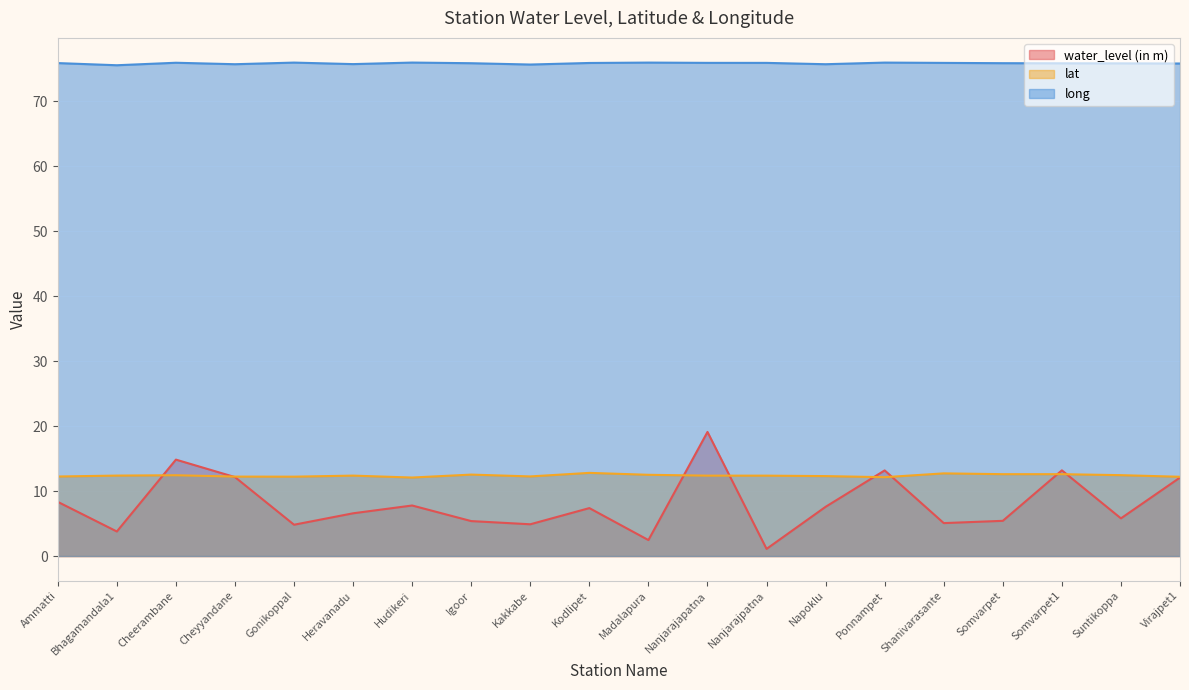

What is the label of the 17th point from the right?

Cheyyandane